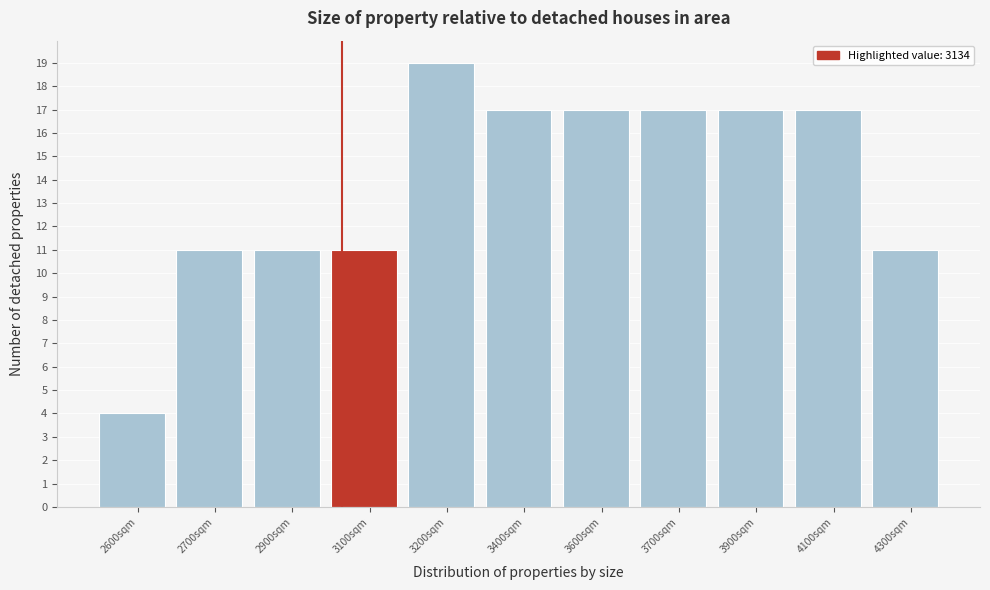

Reading right to left, transcribe all the data shown in this chart.

4300sqm=11	4100sqm=17	3900sqm=17	3700sqm=17	3600sqm=17	3400sqm=17	3200sqm=19	3100sqm=11	2900sqm=11	2700sqm=11	2600sqm=4